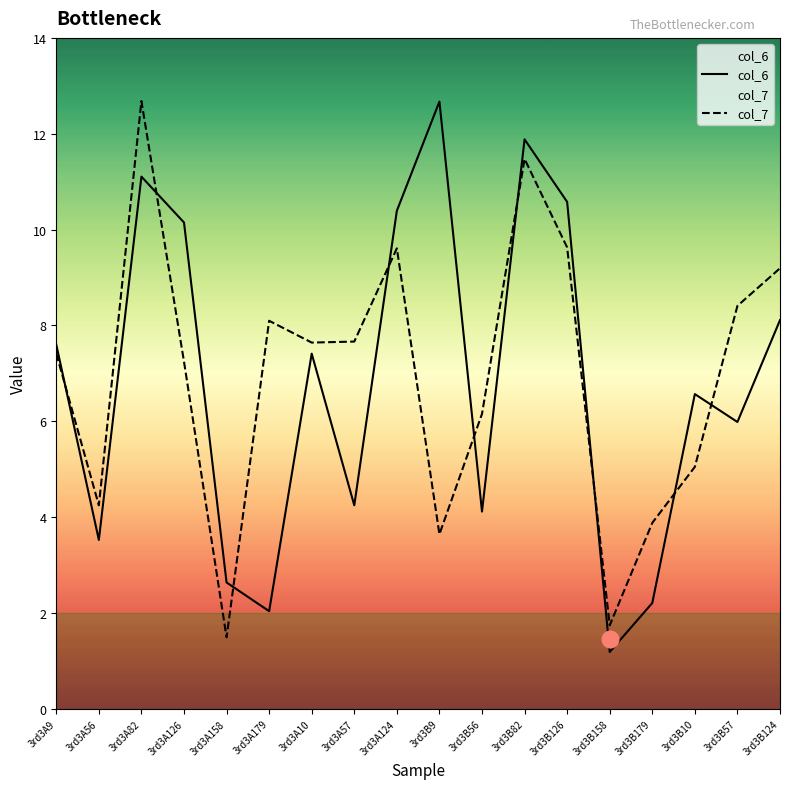

What are all the series names shown in the legend?

col_6, col_7